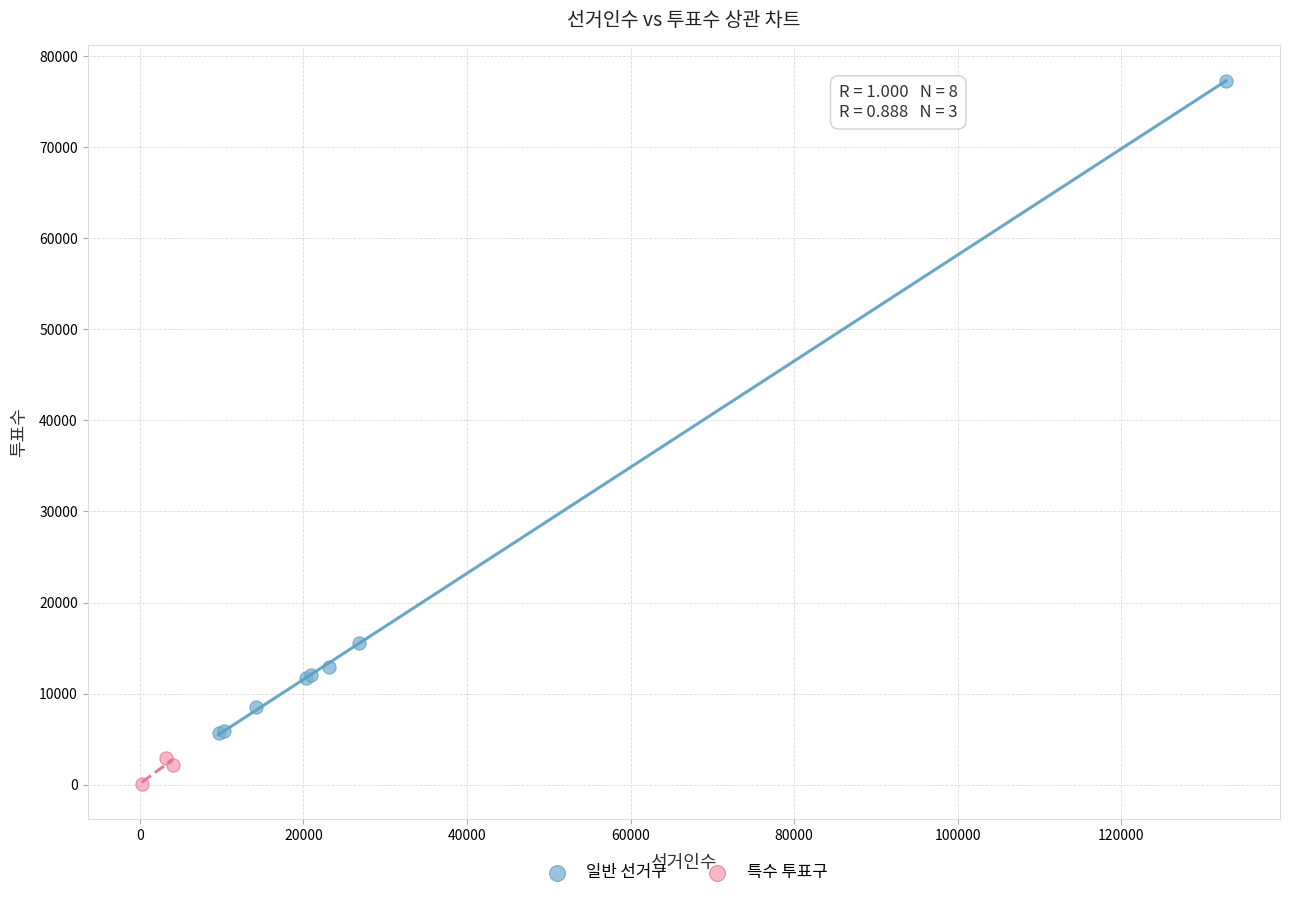

Which series contains the highest Y value?

일반 선거구